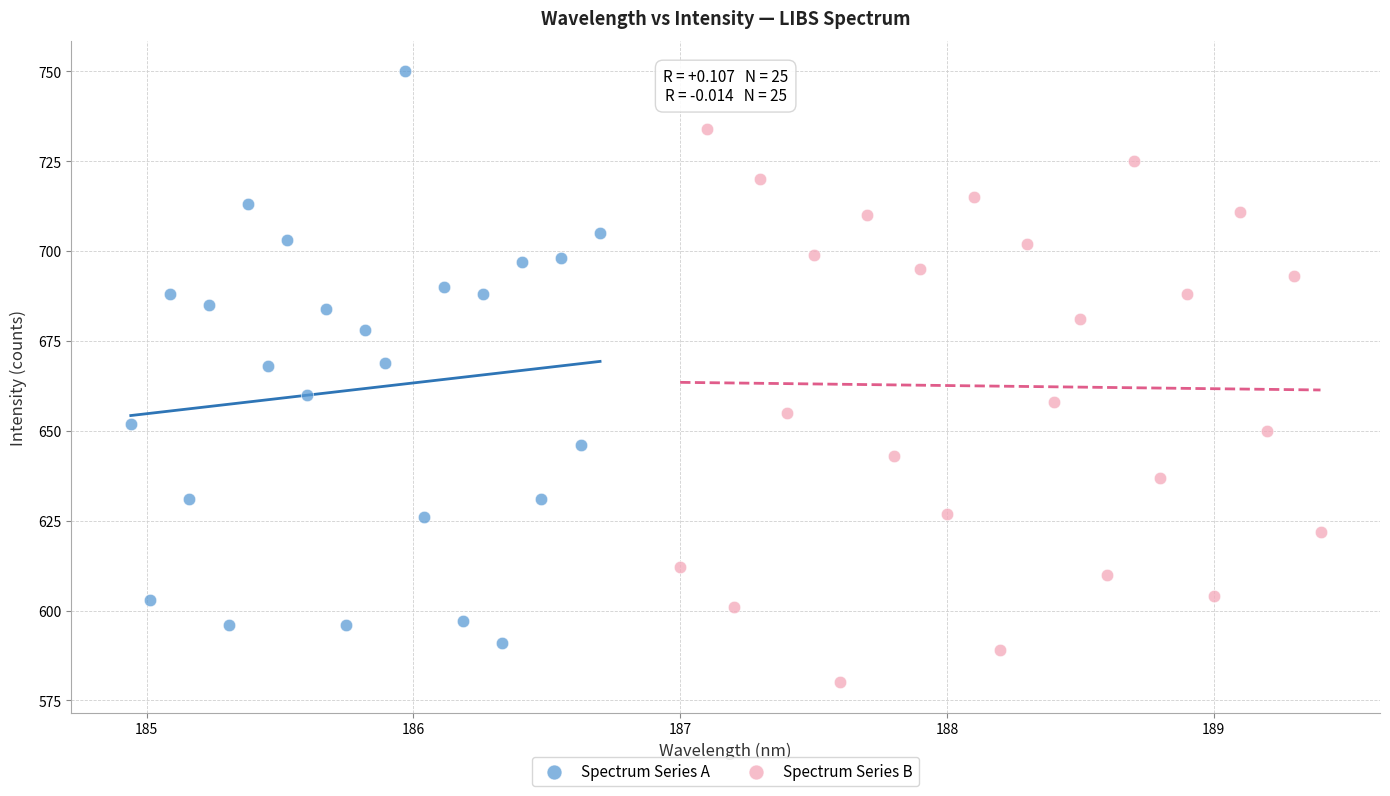

What are all the series names shown in the legend?

Spectrum Series A, Spectrum Series B